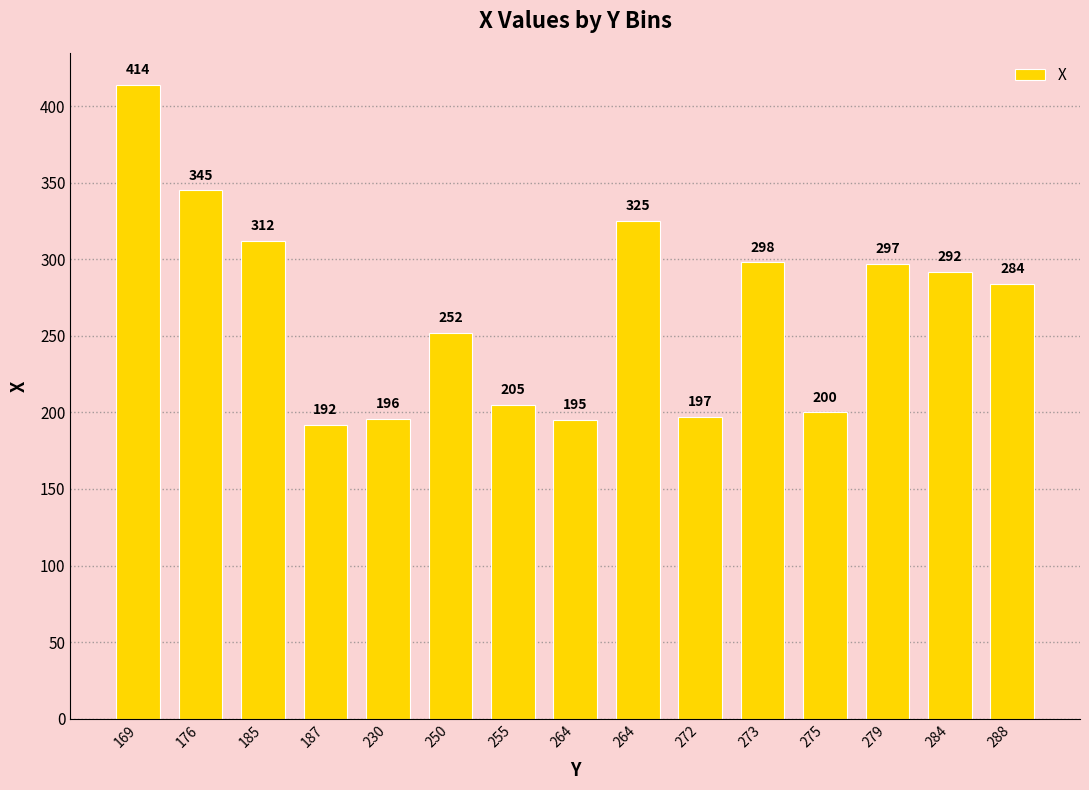

What is the difference between the values at 264 and 272?

128